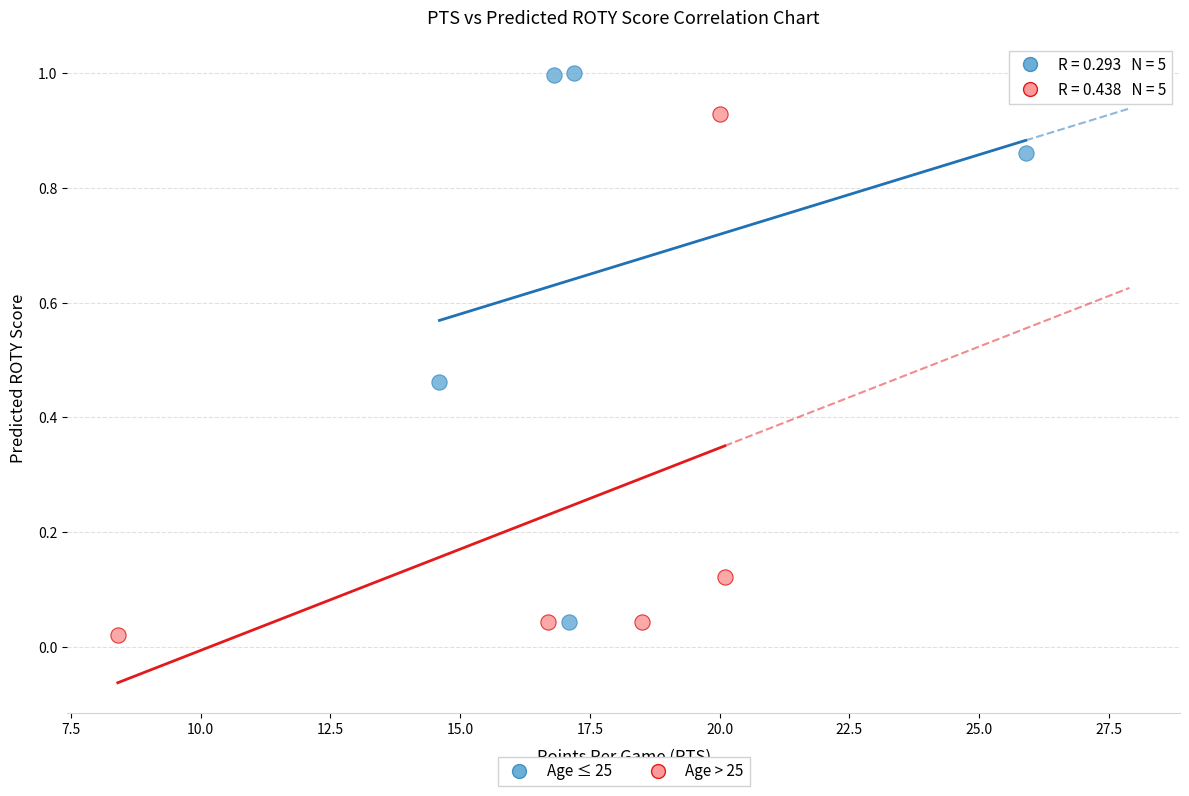

Which series reaches the maximum Y coordinate?

Age ≤ 25